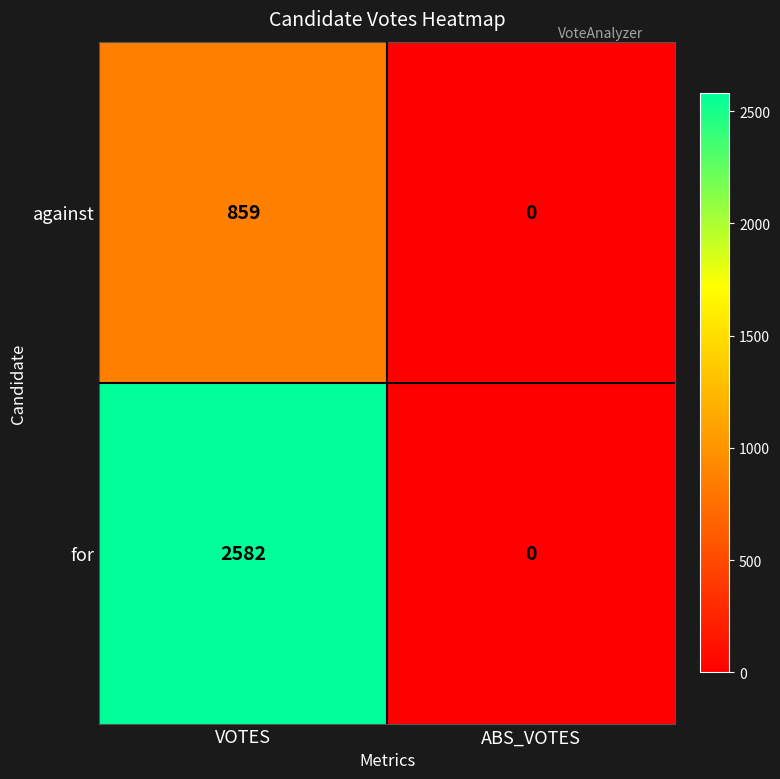

At which category is the sum across all series the highest?

VOTES